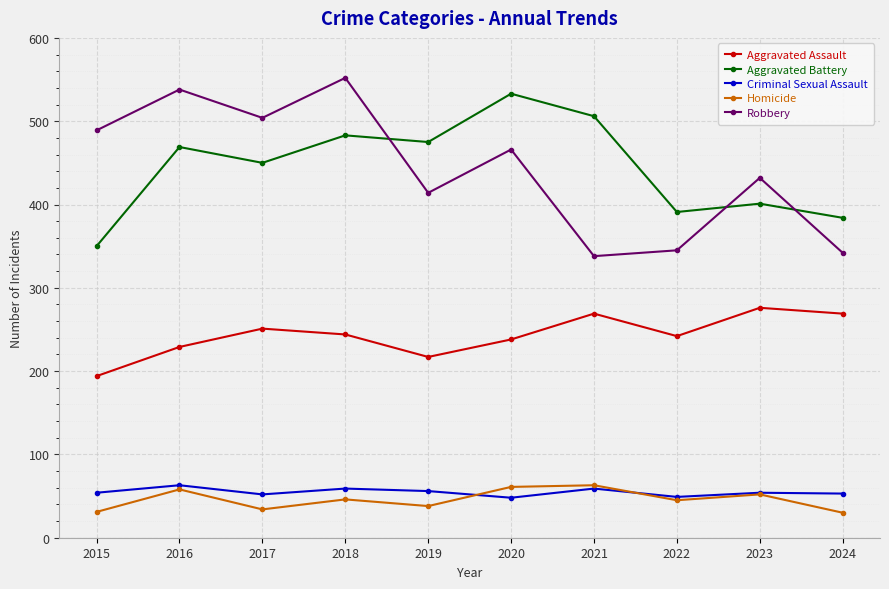

True or false: Robbery has more than 2 points higher than both neighbors.

True